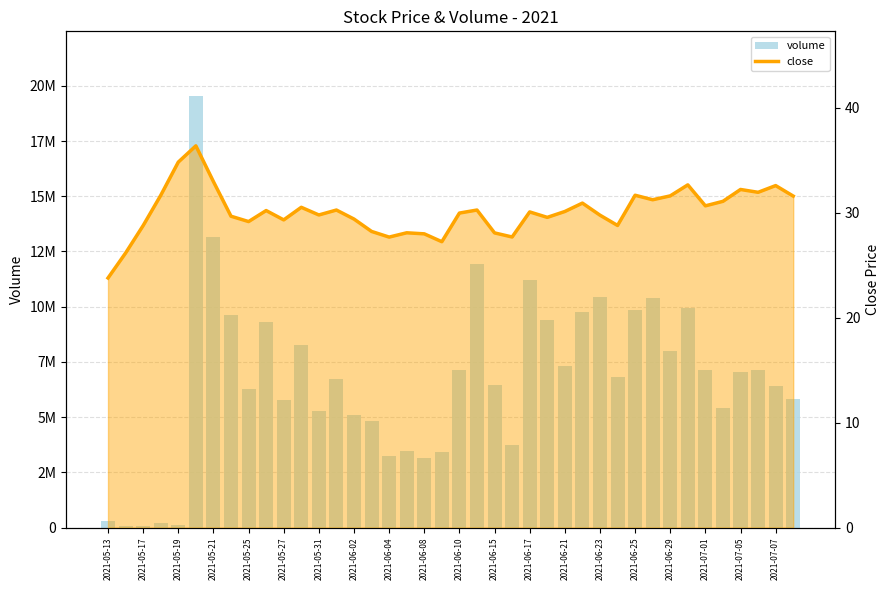

At how many categories does at least one series exceed 1113953?

35